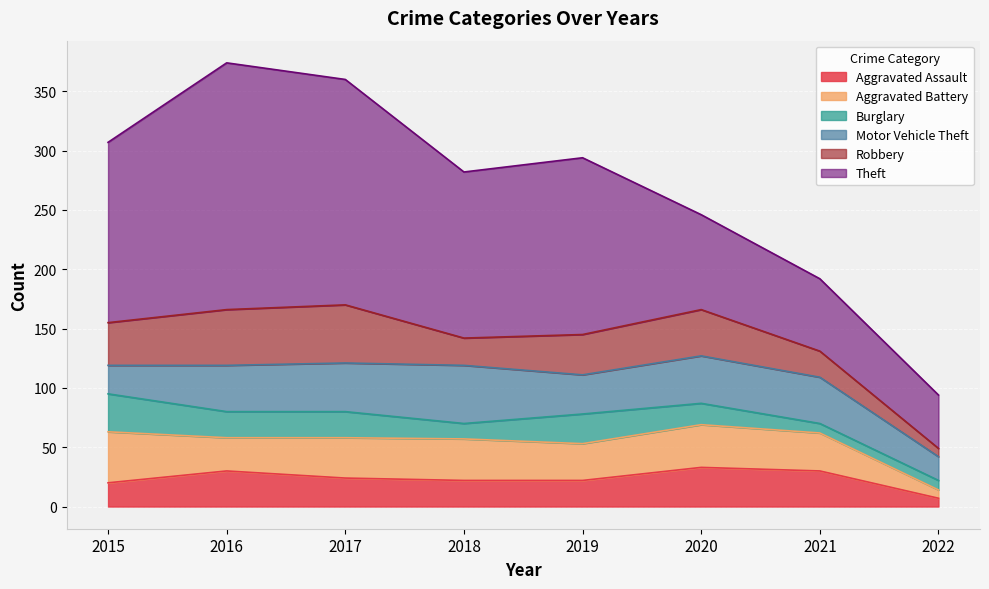

Is the value of Theft at 2017 greater than the value of Burglary at 2018?

Yes